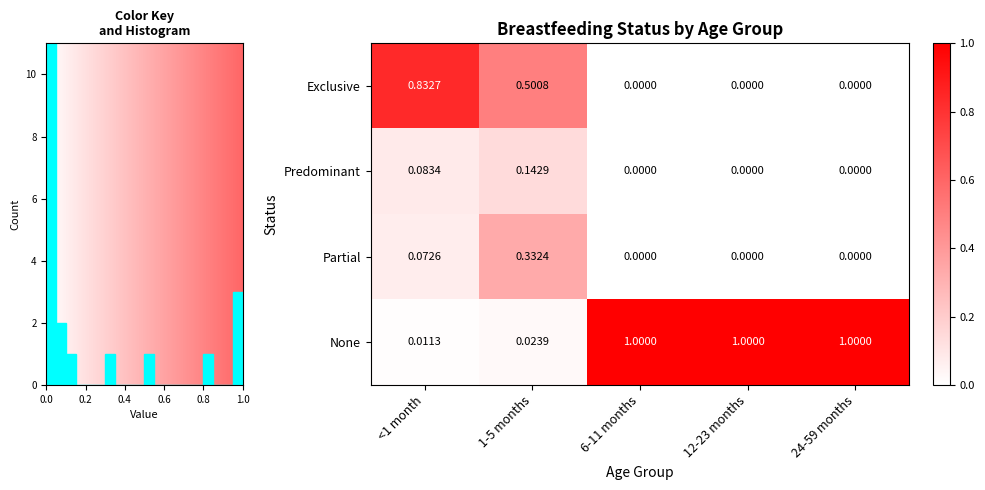

Reading left to right, what are all the values shown in this chart?

row_0: 0.8	0.5	0.0	0.0	0.0
row_1: 0.1	0.1	0.0	0.0	0.0
row_2: 0.1	0.3	0.0	0.0	0.0
row_3: 0.0	0.0	1.0	1.0	1.0